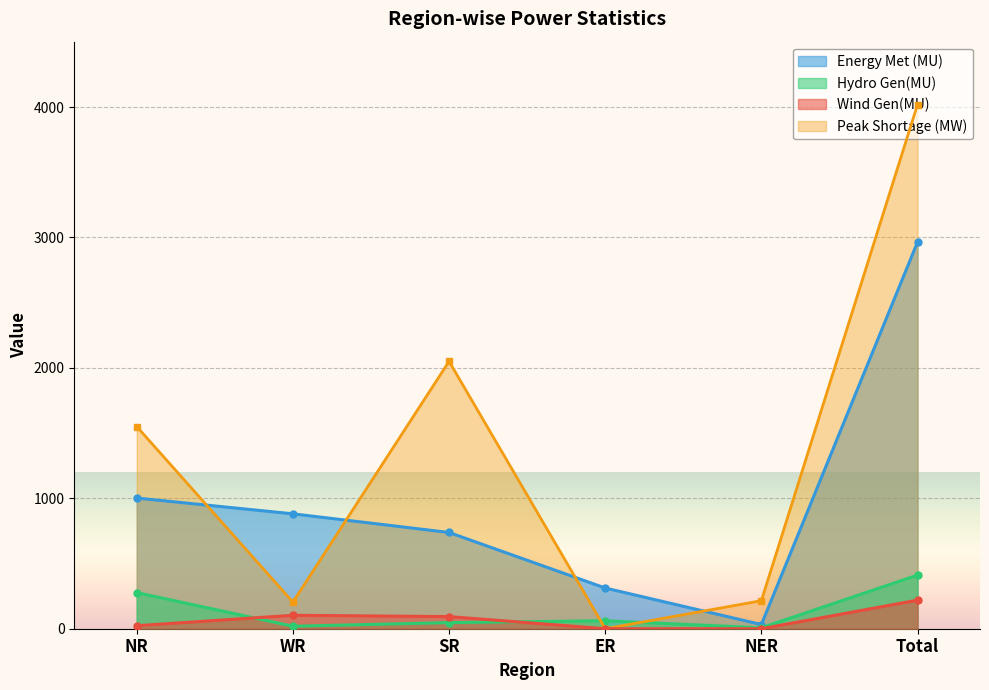

Reading right to left, what are all the values shown in this chart?

Demand Met during Evening Peak hrs(MW): Total=2965	NER=32	ER=312	SR=738	WR=881	NR=1002
Peak Shortage (MW): Total=4019	NER=215	ER=0	SR=2050	WR=204	NR=1550
Hydro Gen(MU): Total=411	NER=7	ER=61	SR=47	WR=19	NR=277
Wind Gen(MU): Total=219	NER=0	ER=0	SR=93	WR=103	NR=23